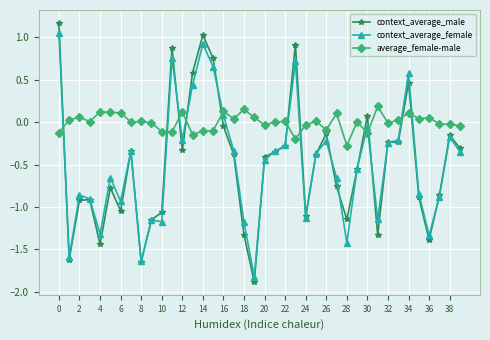

Which series has the largest total across all categories?

average_female-male